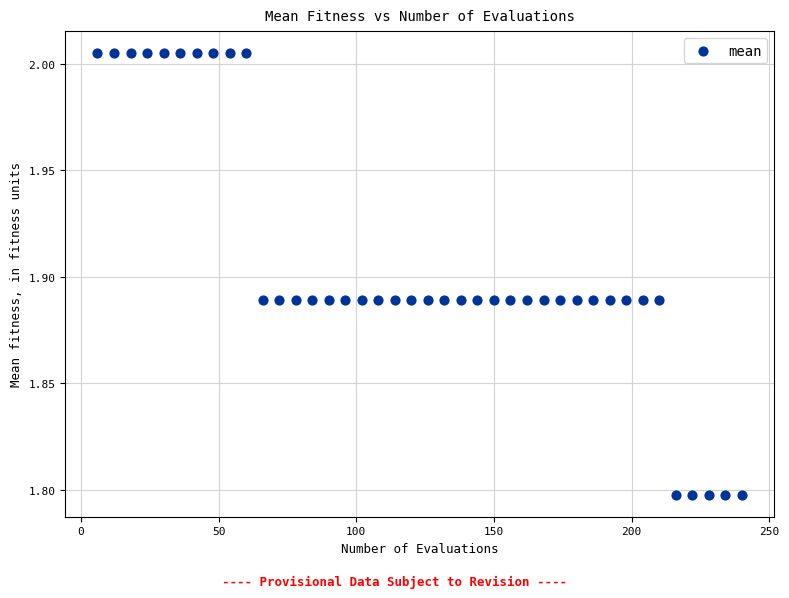

What is the range of X values (max minus min)?

234.0